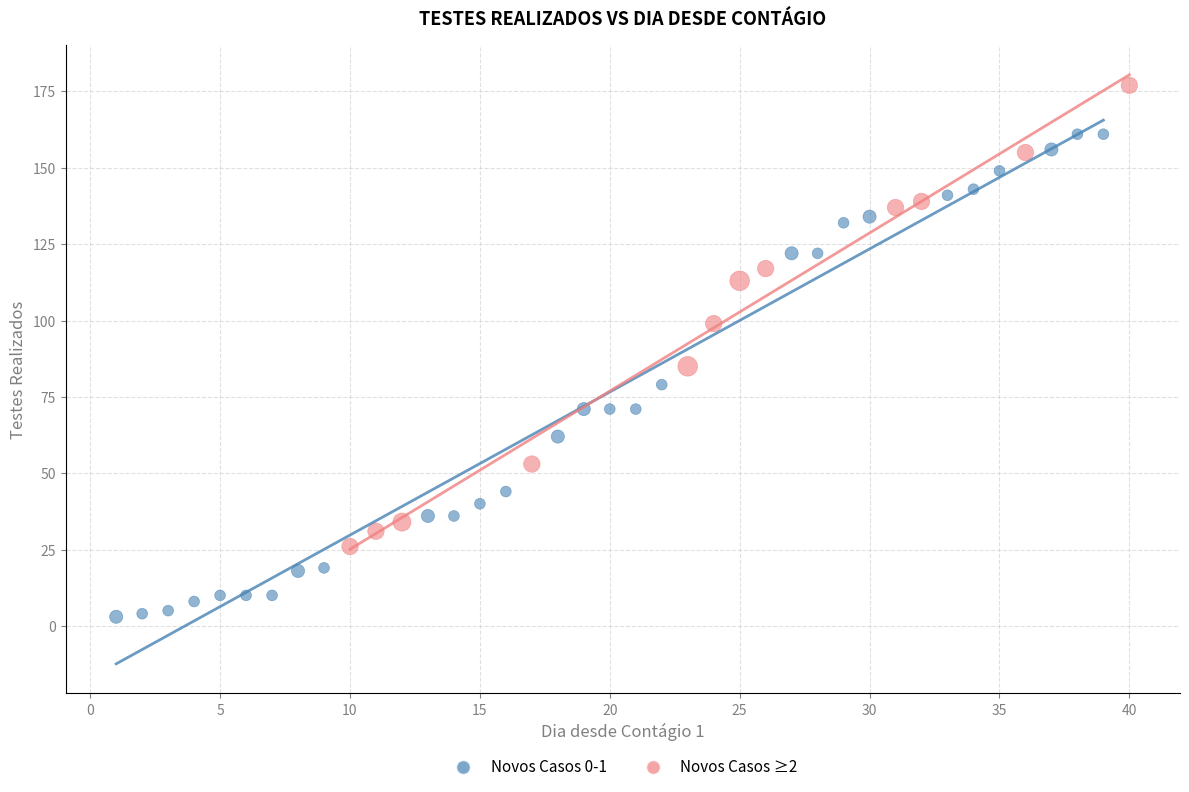

What are all the series names shown in the legend?

Novos Casos 0-1, Novos Casos ≥2